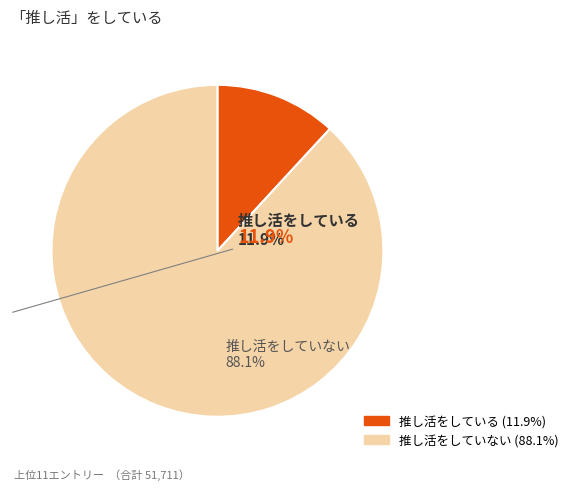

How many segments does this pie chart have?

2